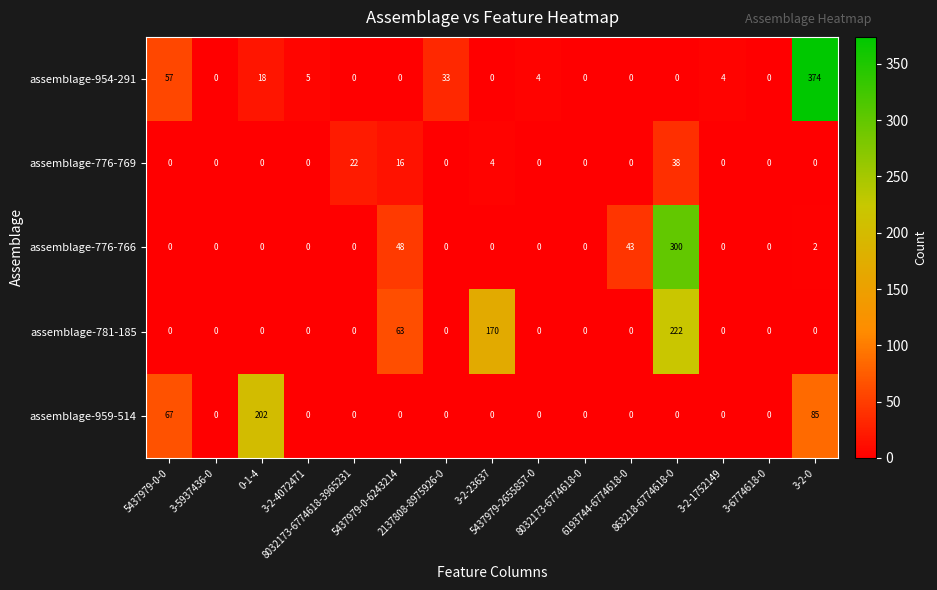

Which series has the largest range (max minus min)?

assemblage-954-291